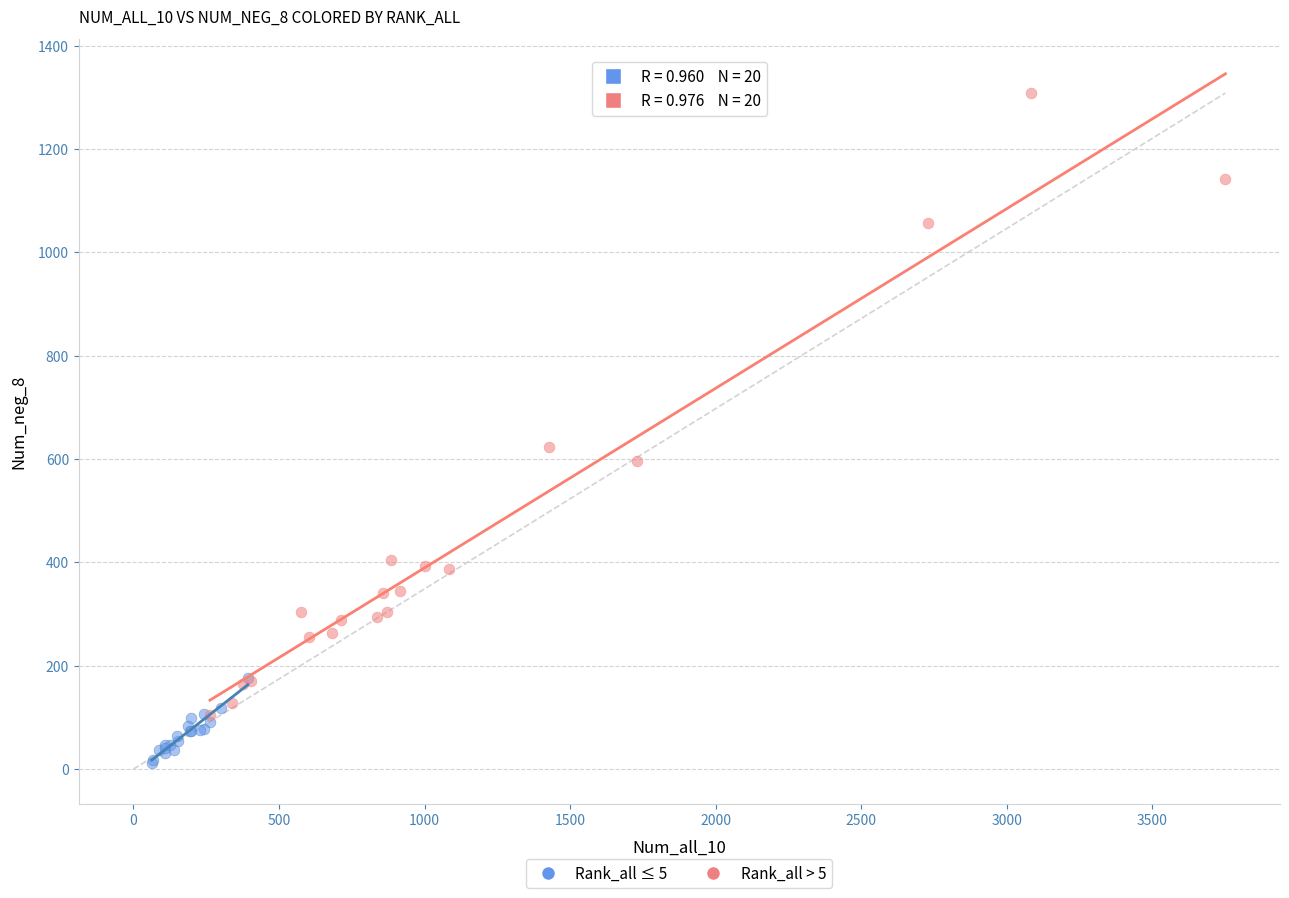

Which series reaches the maximum Y coordinate?

Rank_all > 5